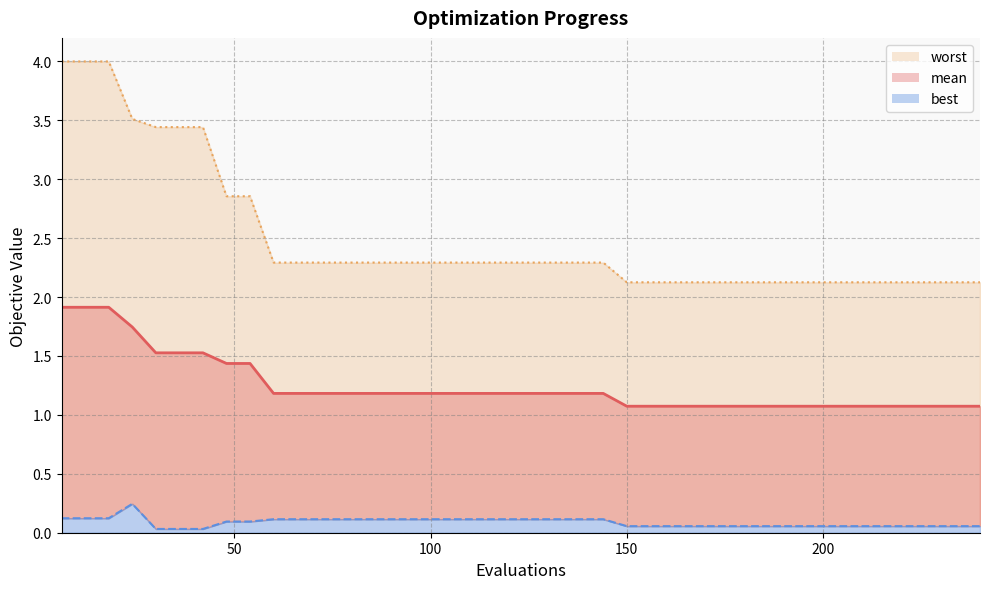

List the series in order of their overall mean, highest first.

worst, mean, best